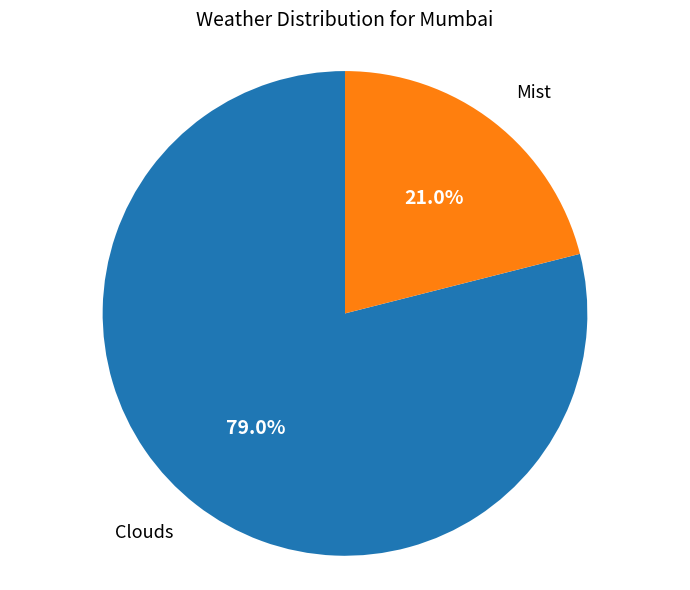

What percentage do Clouds and Mist together represent?

100.0%